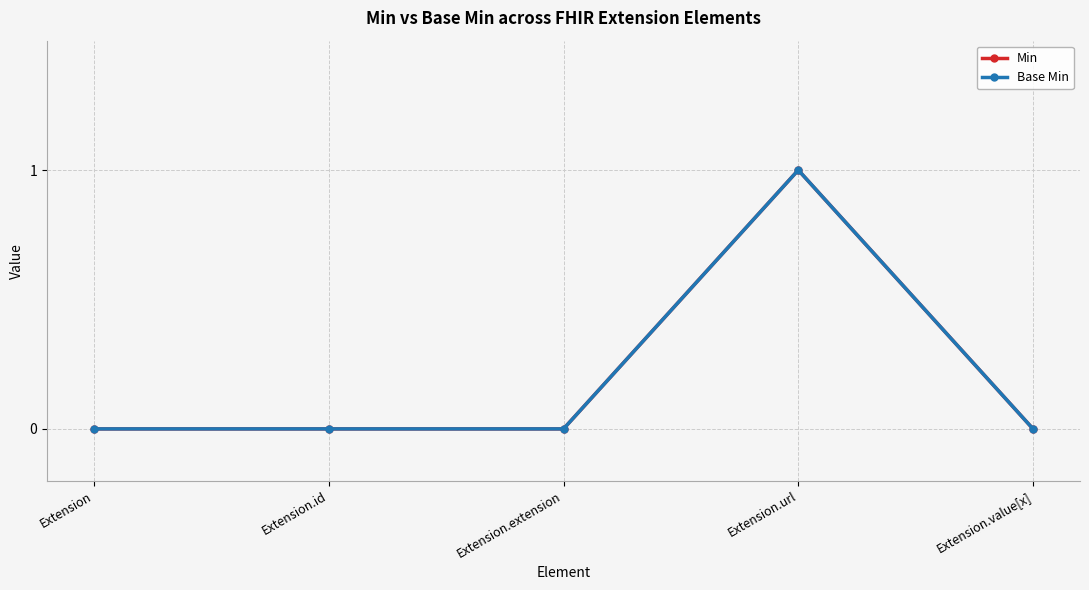

Is this an area chart (filled region under the line)?

No